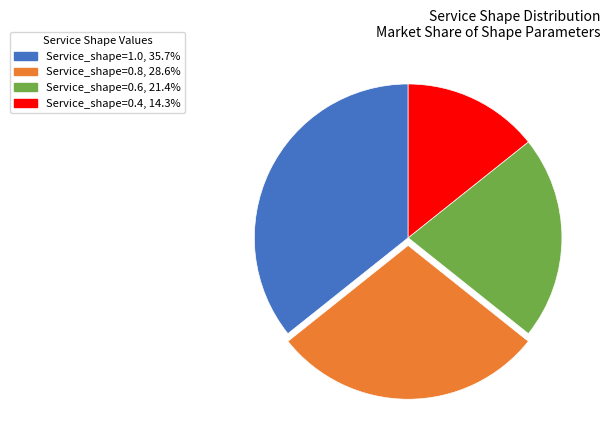

What is the smallest slice in the pie chart?

Service_shape=0.4